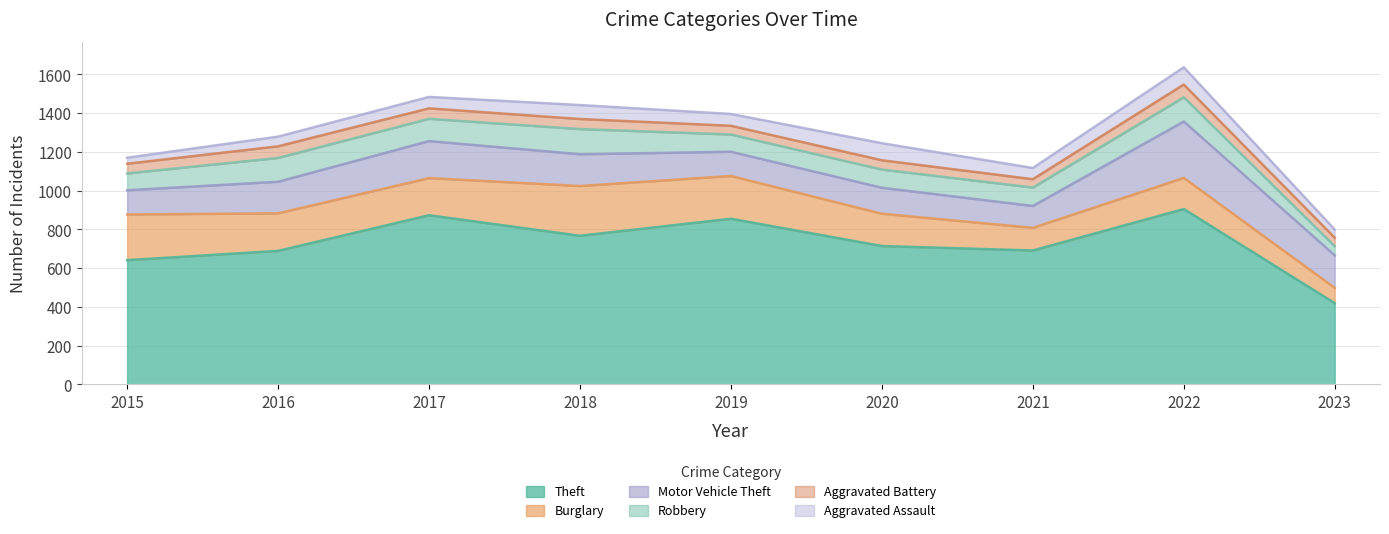

Between 2016 and 2017, which series saw the biggest shift?

Theft